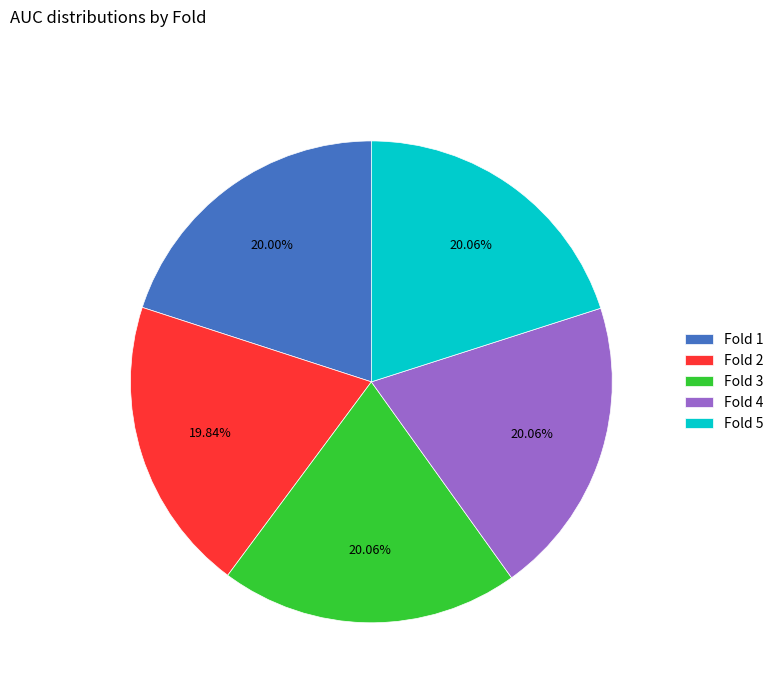

Is there any slice that represents more than half of the pie?

No